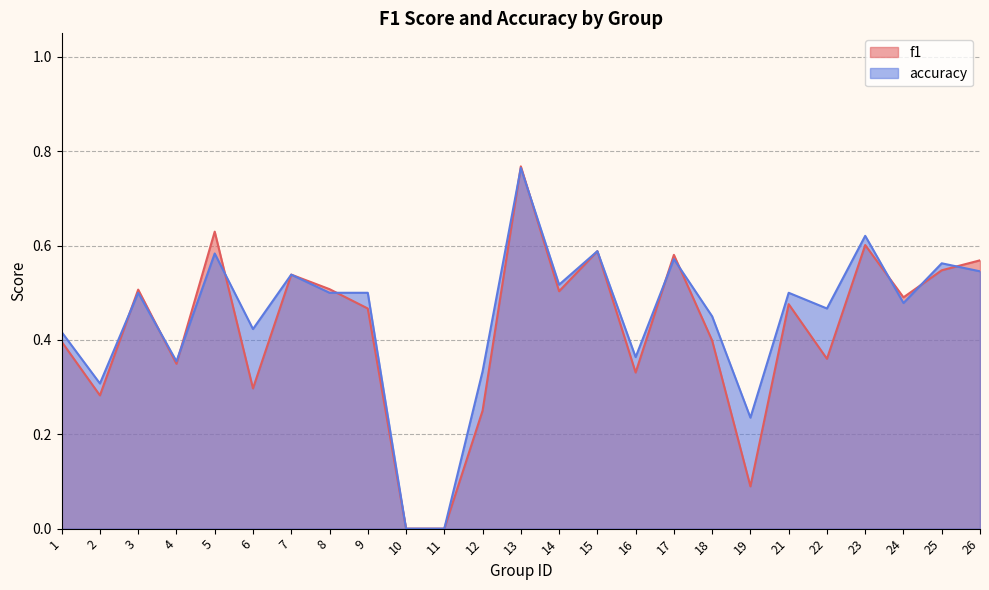

What are all the series names shown in the legend?

f1, accuracy